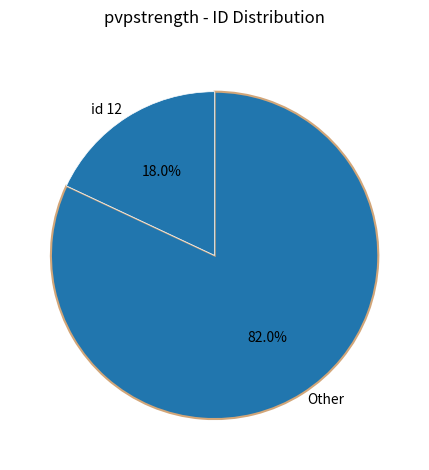

How many segments does this pie chart have?

2